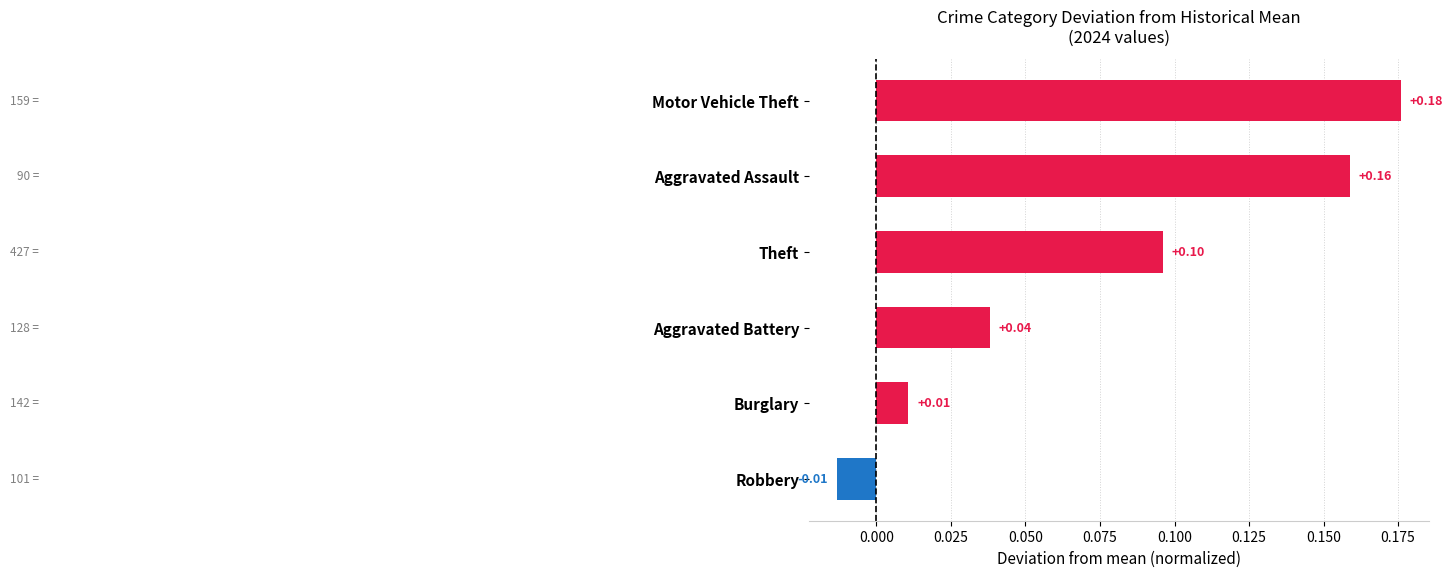

List the labels in order of value, largest first.

Motor Vehicle Theft, Aggravated Assault, Theft, Aggravated Battery, Burglary, Robbery